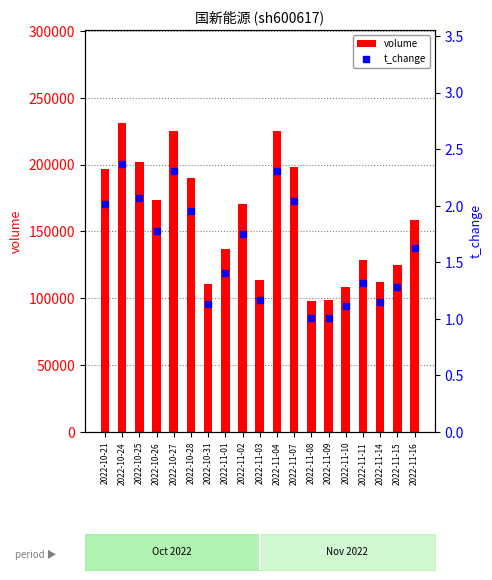

What are all the series names shown in the legend?

volume, t_change